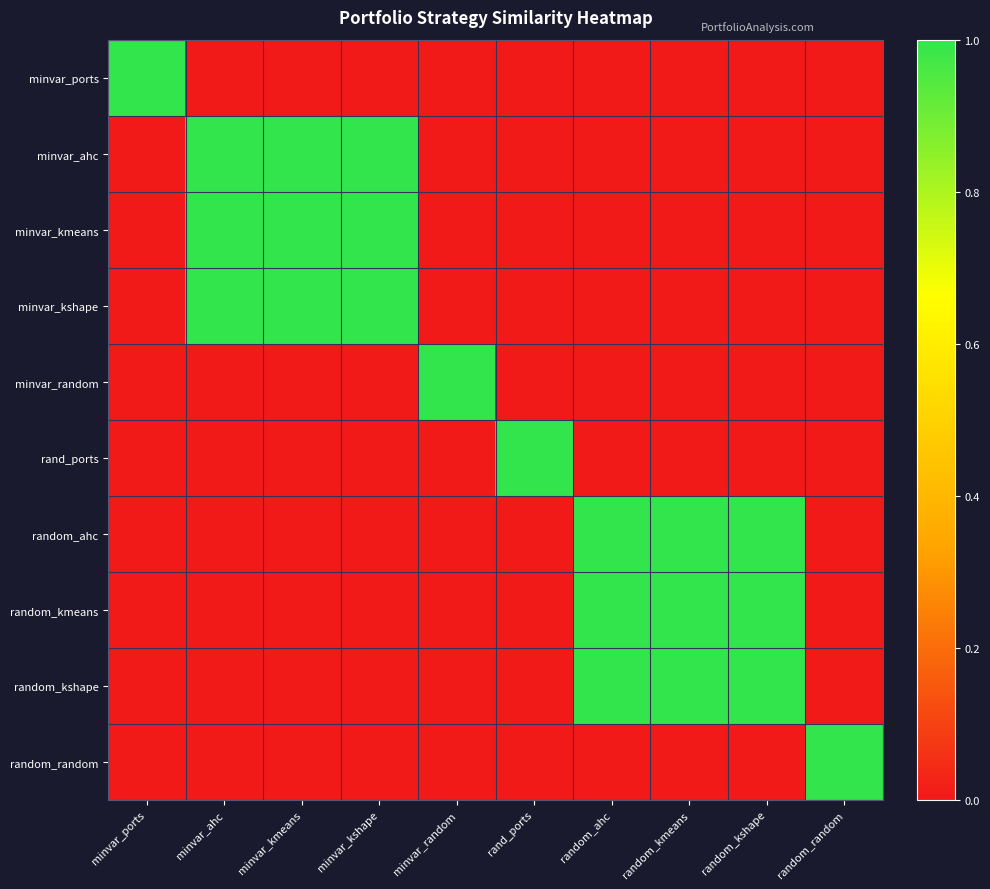

Rank the series by their maximum value, from lowest to highest.

minvar_ports, minvar_ahc, minvar_kmeans, minvar_kshape, minvar_random, rand_ports, random_ahc, random_kmeans, random_kshape, random_random